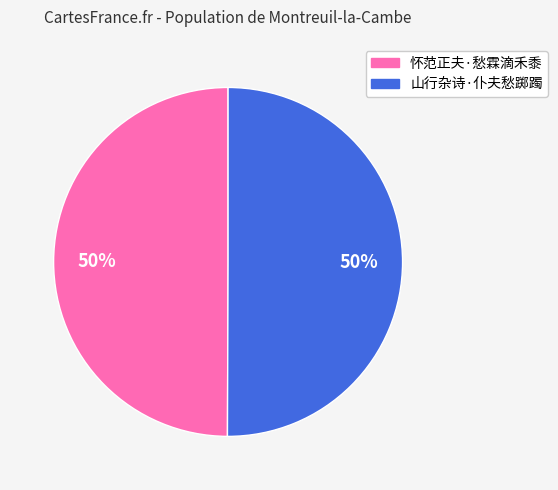

Approximately how many times larger is the value at 怀范正夫·愁霖滴禾黍 compared to 山行杂诗·仆夫愁踯躅?

1.0